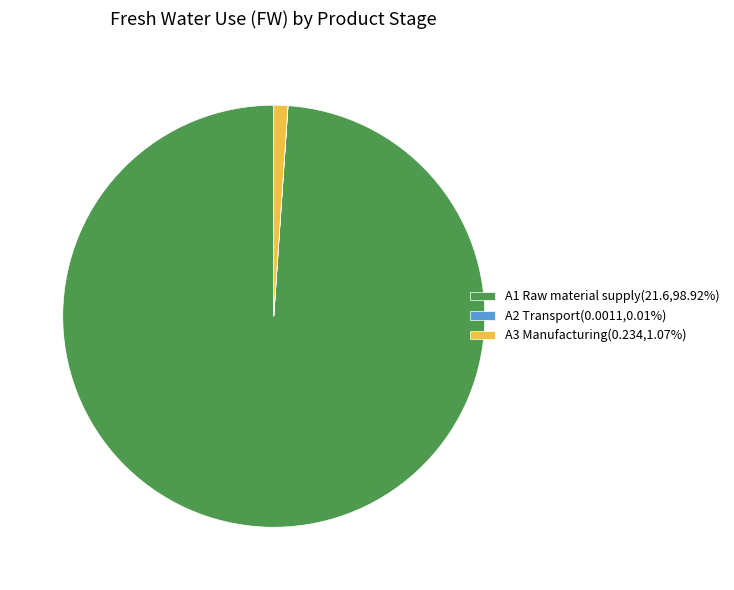

Is there any slice that represents more than half of the pie?

Yes